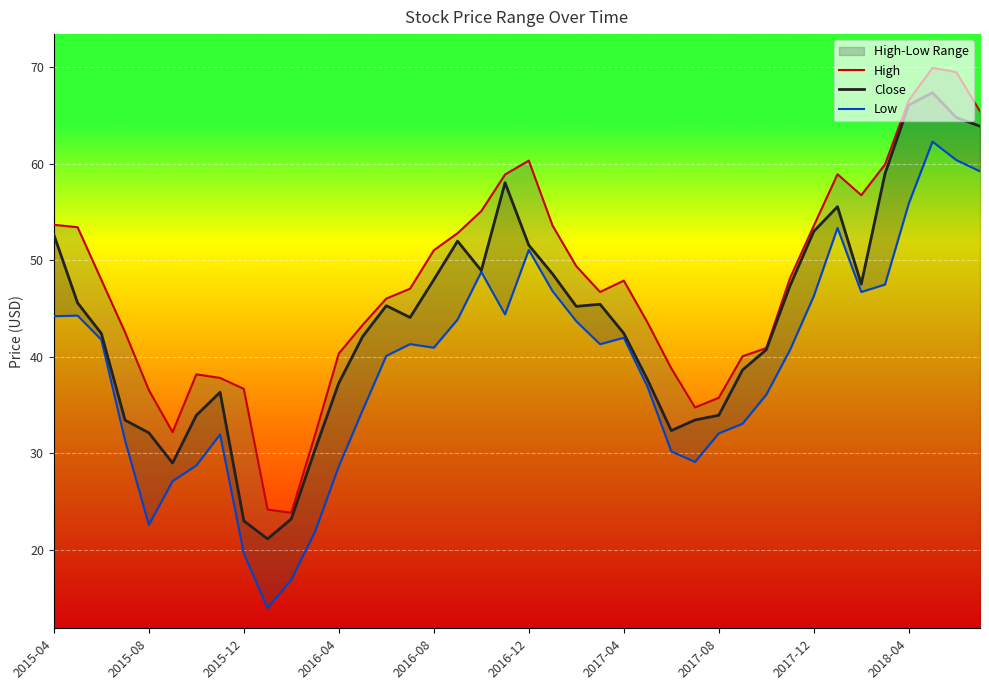

Reading left to right, transcribe all the data shown in this chart.

High: 53.7	53.4	48.0	42.5	36.5	32.2	38.2	37.8	36.7	24.1	23.8	31.9	40.3	43.3	46.0	47.0	51.0	52.8	55.1	58.9	60.3	53.6	49.4	46.7	47.9	43.5	38.8	34.7	35.7	40.0	40.9	48.1	53.5	58.9	56.7	59.9	66.5	69.9	69.5	65.4
Close: 52.6	45.6	42.4	33.4	32.1	29.0	33.9	36.3	23.0	21.1	23.2	30.4	37.3	42.1	45.3	44.0	48.0	52.0	48.9	58.0	51.5	48.6	45.2	45.4	42.4	37.6	32.3	33.4	33.9	38.6	40.7	47.3	53.0	55.5	47.5	59.0	66.1	67.3	64.8	63.9
Low: 44.2	44.2	41.7	31.3	22.6	27.1	28.7	31.9	19.6	13.9	16.9	21.9	28.6	34.4	40.1	41.3	40.9	43.8	48.8	44.4	51.0	46.8	43.7	41.3	42.0	36.9	30.2	29.1	32.0	33.0	36.0	40.7	46.2	53.3	46.7	47.5	55.8	62.3	60.4	59.2